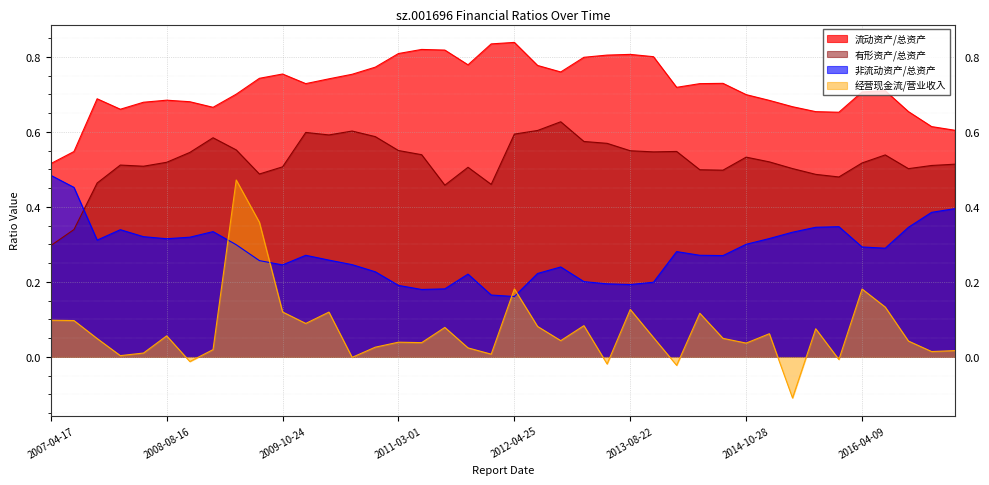

True or false: 经营现金流/营业收入 and 有形资产/总资产 cross at least once.

False